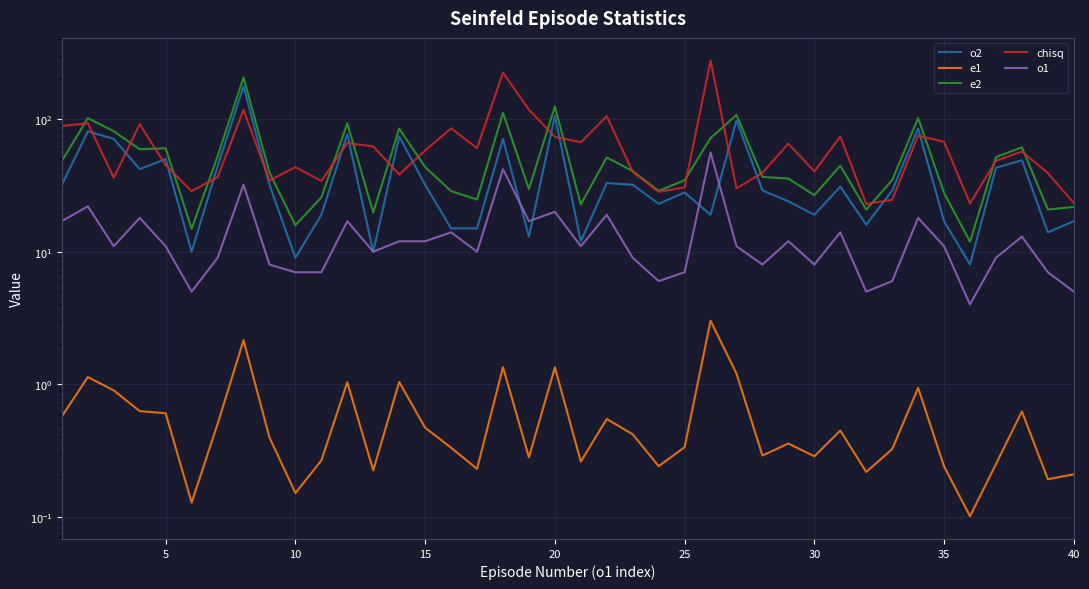

What is the average value of the e2 series?

53.0